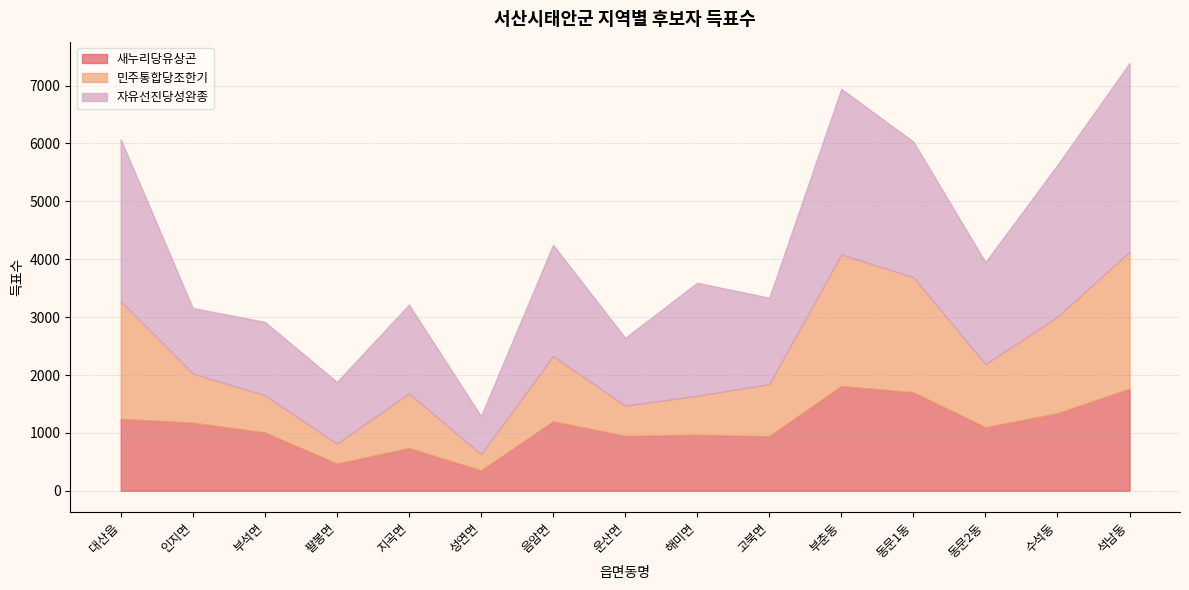

At 팔봉면, list the series in order from smallest to largest.

민주통합당조한기, 새누리당유상곤, 자유선진당성완종